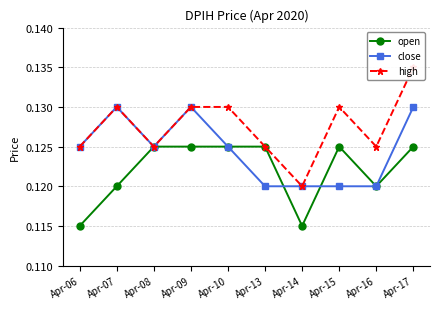

Which series has the largest range (max minus min)?

high